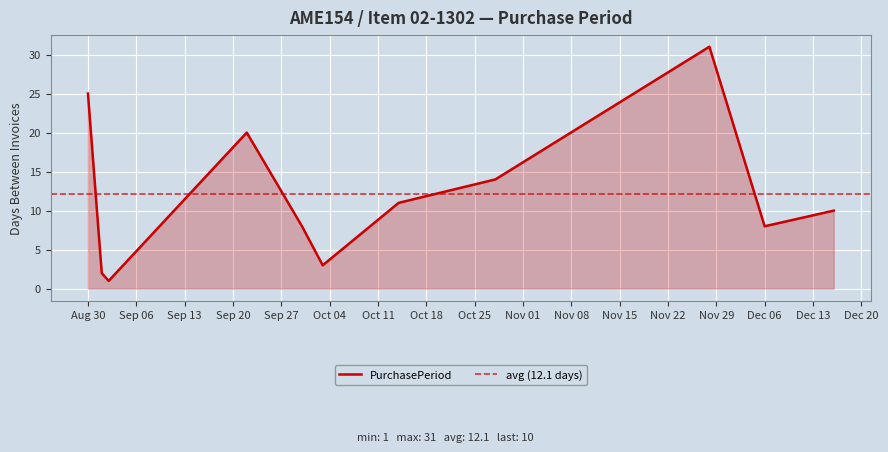

Reading right to left, transcribe all the data shown in this chart.

10	8	31	14	11	3	8	20	1	2	25